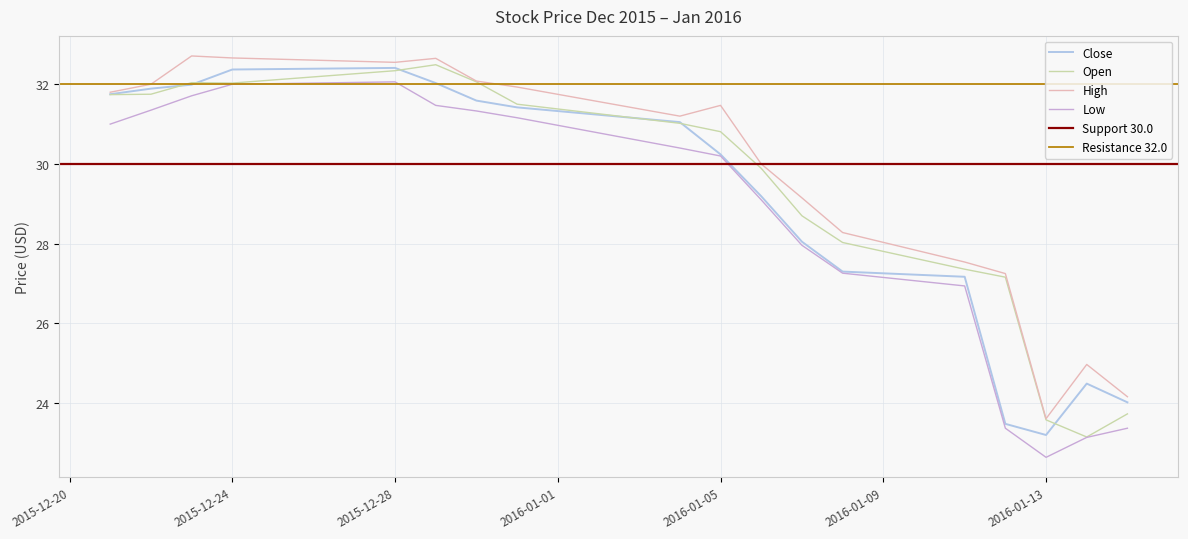

What is the sum of the Low values at 2016-01-15 and 2016-01-11?

50.3